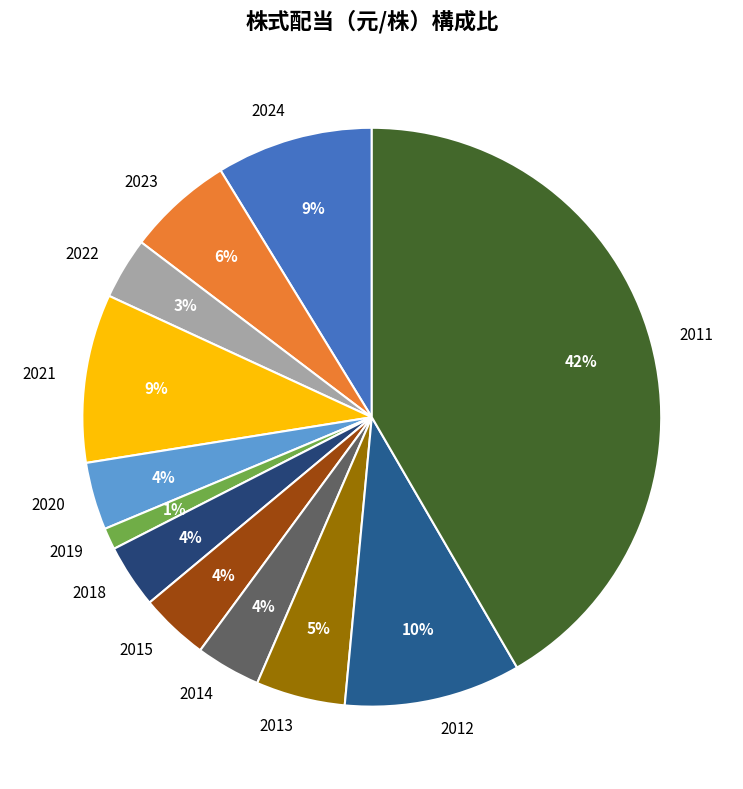

How many segments does this pie chart have?

12